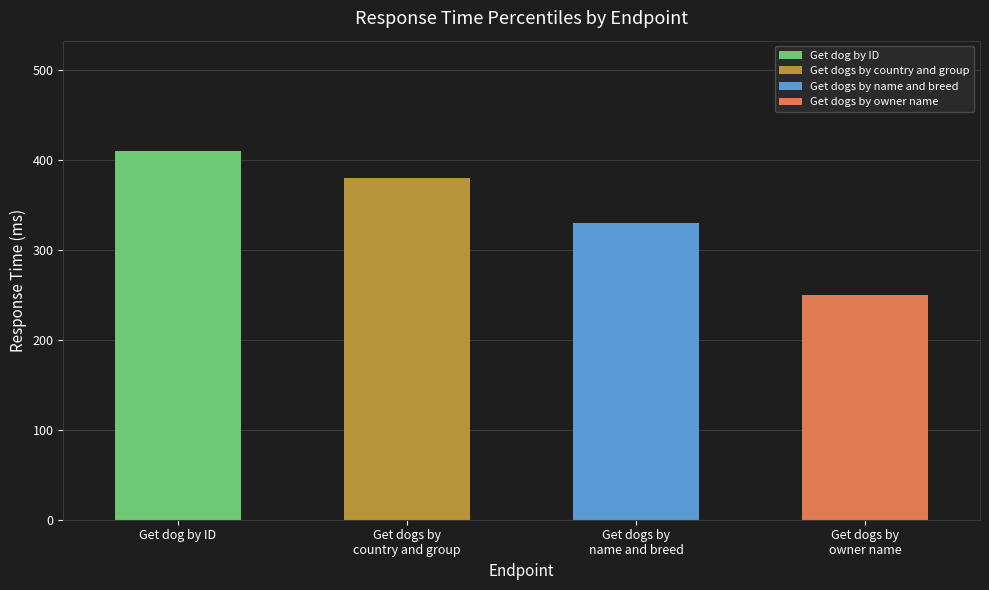

What is the maximum value shown in the chart?

410